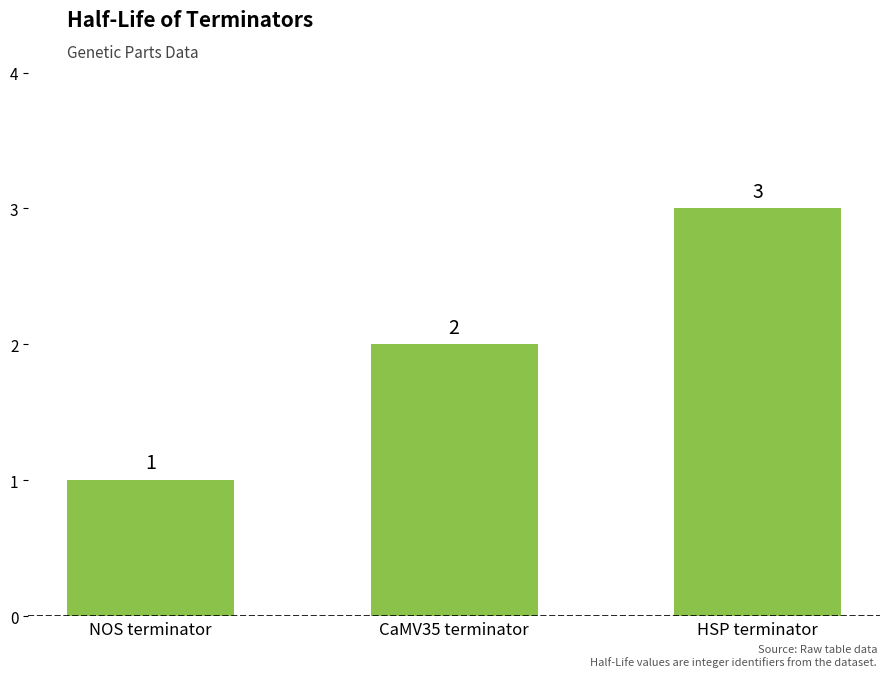

List the labels in order of value, largest first.

HSP terminator, CaMV35 terminator, NOS terminator